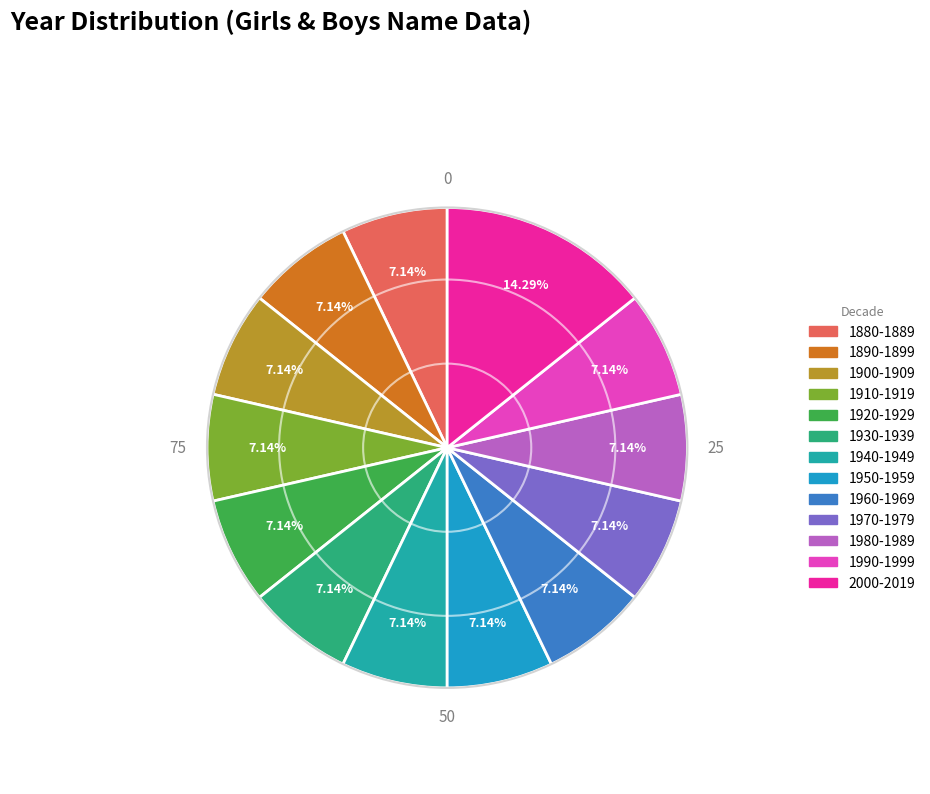

Which slice is the largest?

2000-2019